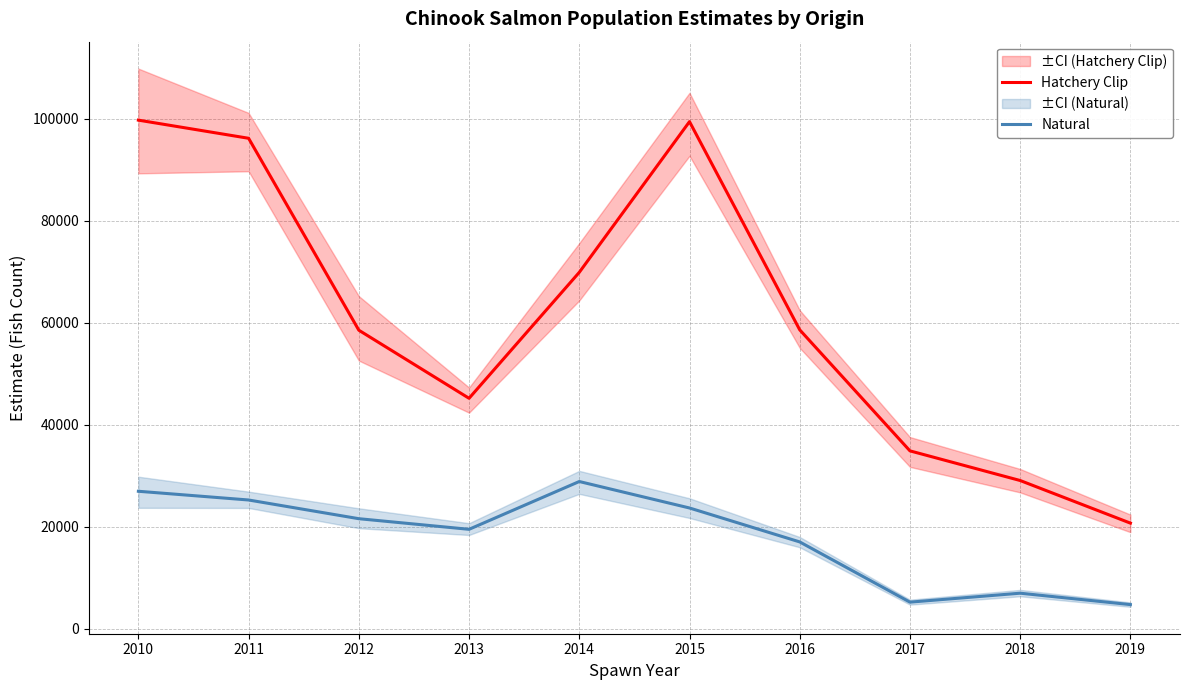

Which category has the lowest value in the Hatchery Clip series?

2019